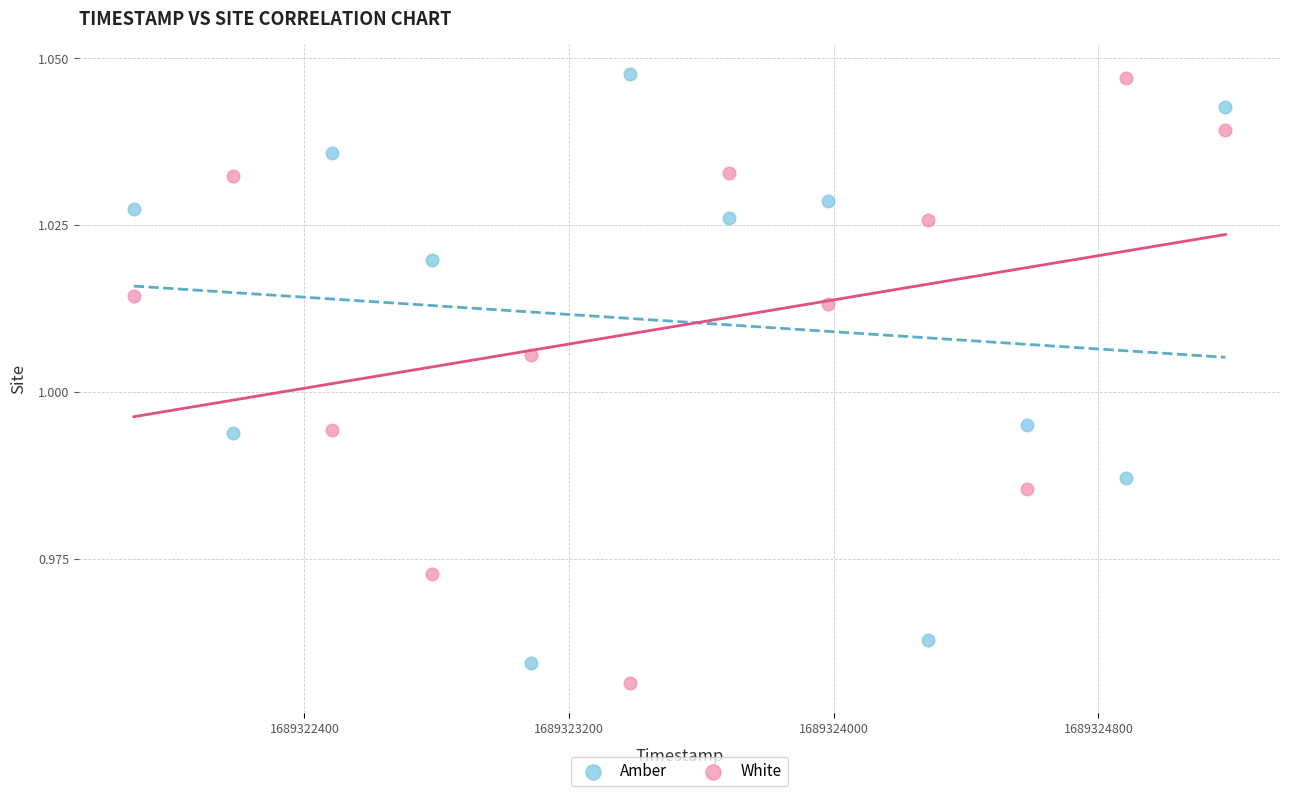

Across all data points, what is the range of X values (max minus min)?

3300.0